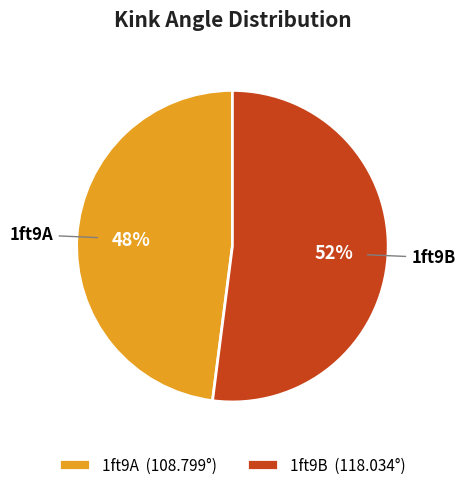

What is the largest slice in the pie chart?

1ft9B